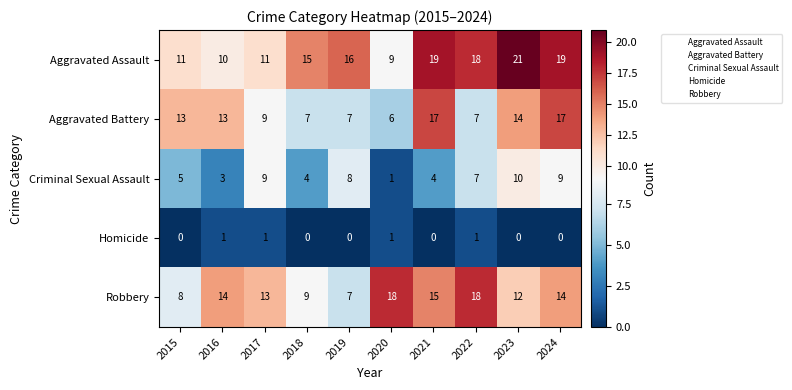

What is the sum of all Homicide values?

4